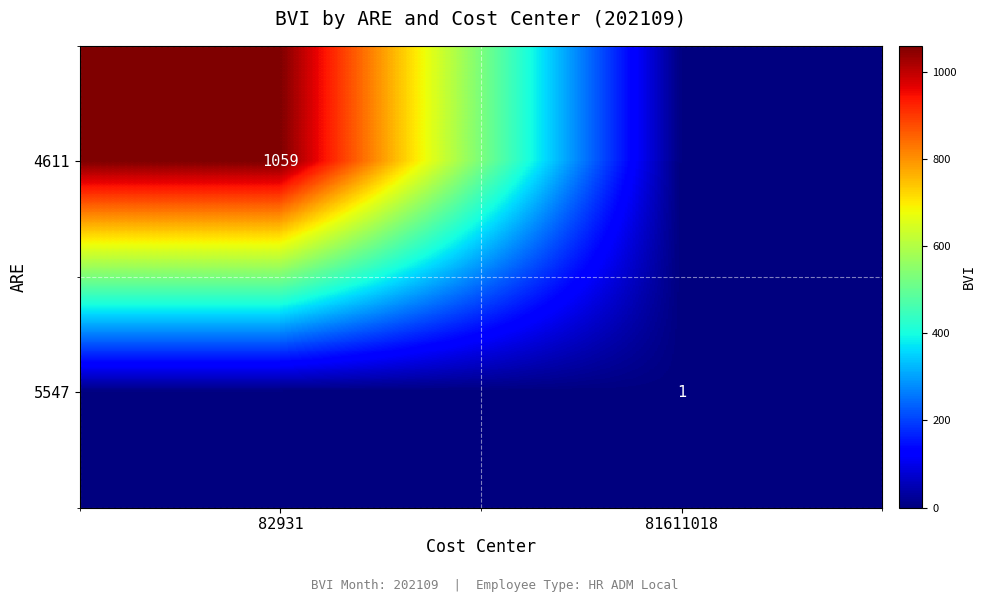

What is the sum of all 5547 values?

1